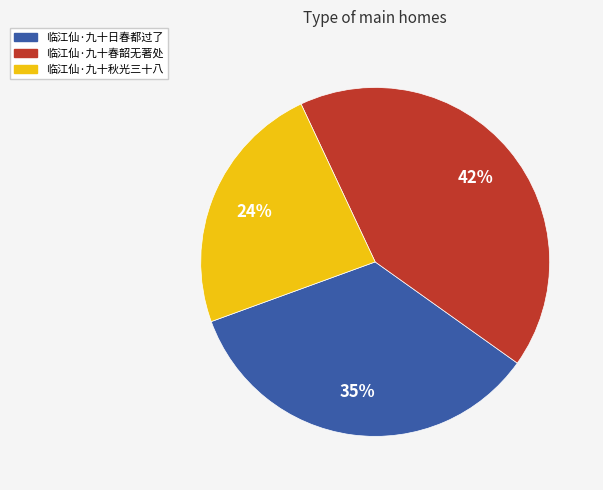

What percentage is the 临江仙·九十日春都过了 slice, to the nearest percent?

35%